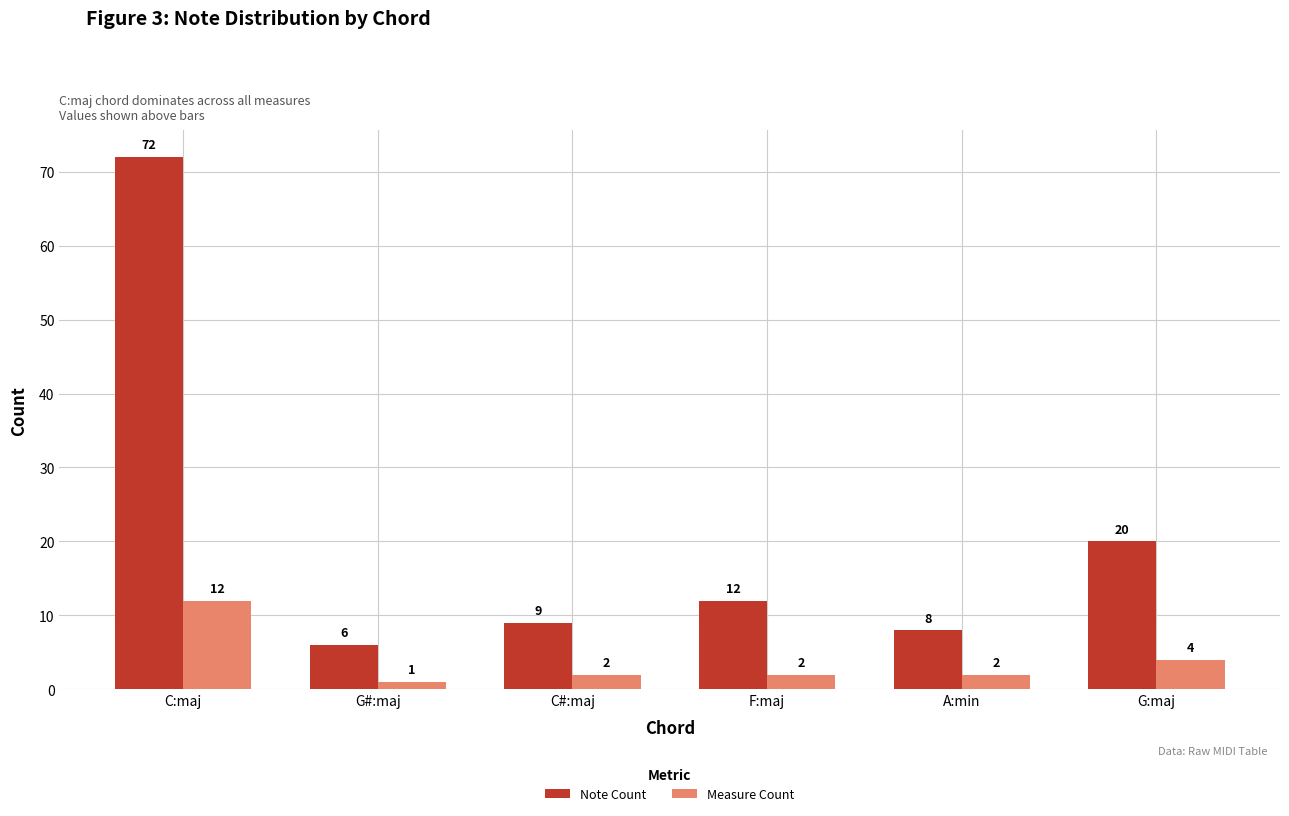

The value of Measure Count at G#:maj is 1. True or false?

True